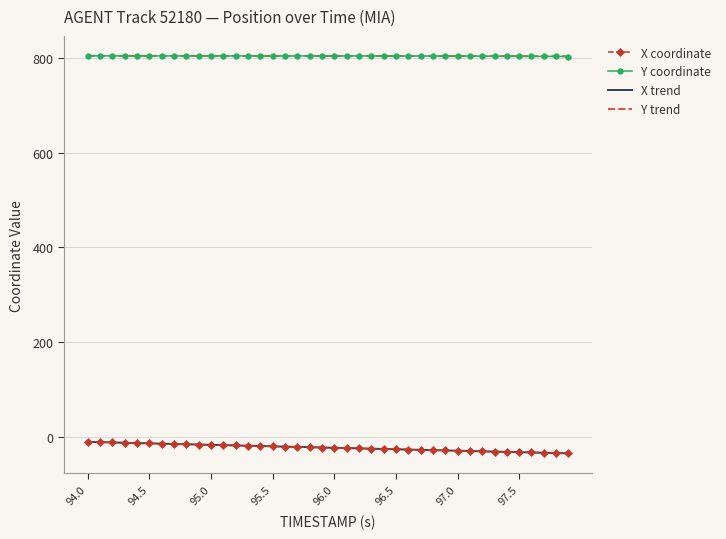

True or false: Y coordinate and X coordinate cross at least once.

False